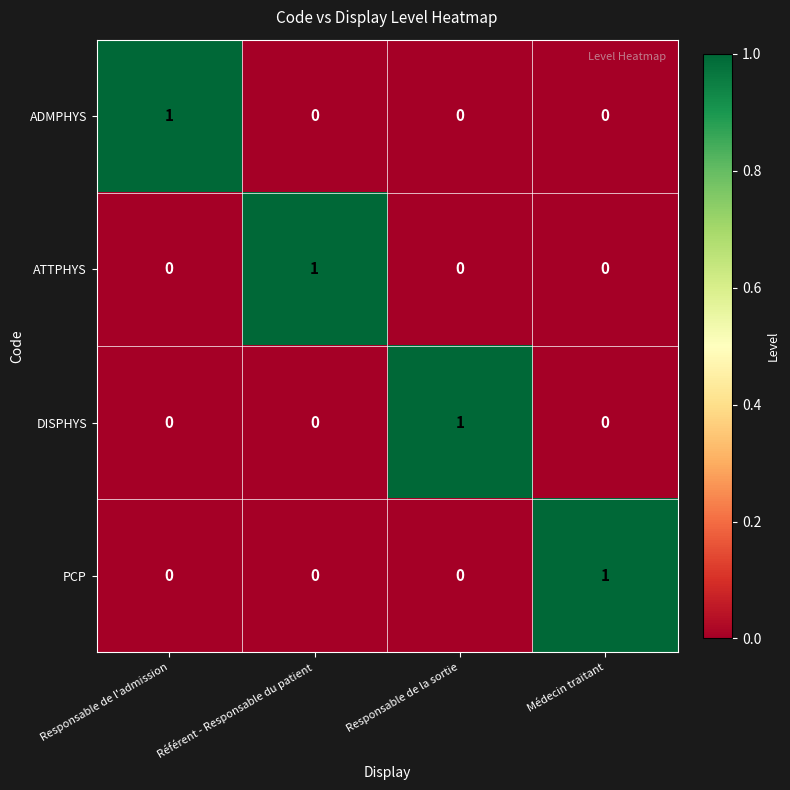

What is the spread (max minus min) of values at Référent - Responsable du patient?

1